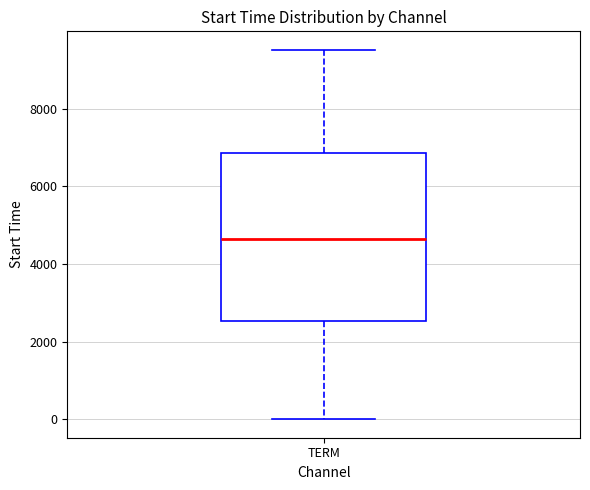

Where does the upper whisker of the box for TERM end on the y-axis? The values are not printed on the chart, so give them approximately, as read against the axis.

9600